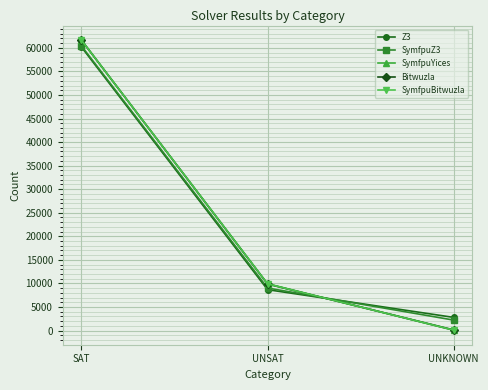

List the labels in order of SymfpuBitwuzla value, largest first.

SAT, UNSAT, UNKNOWN